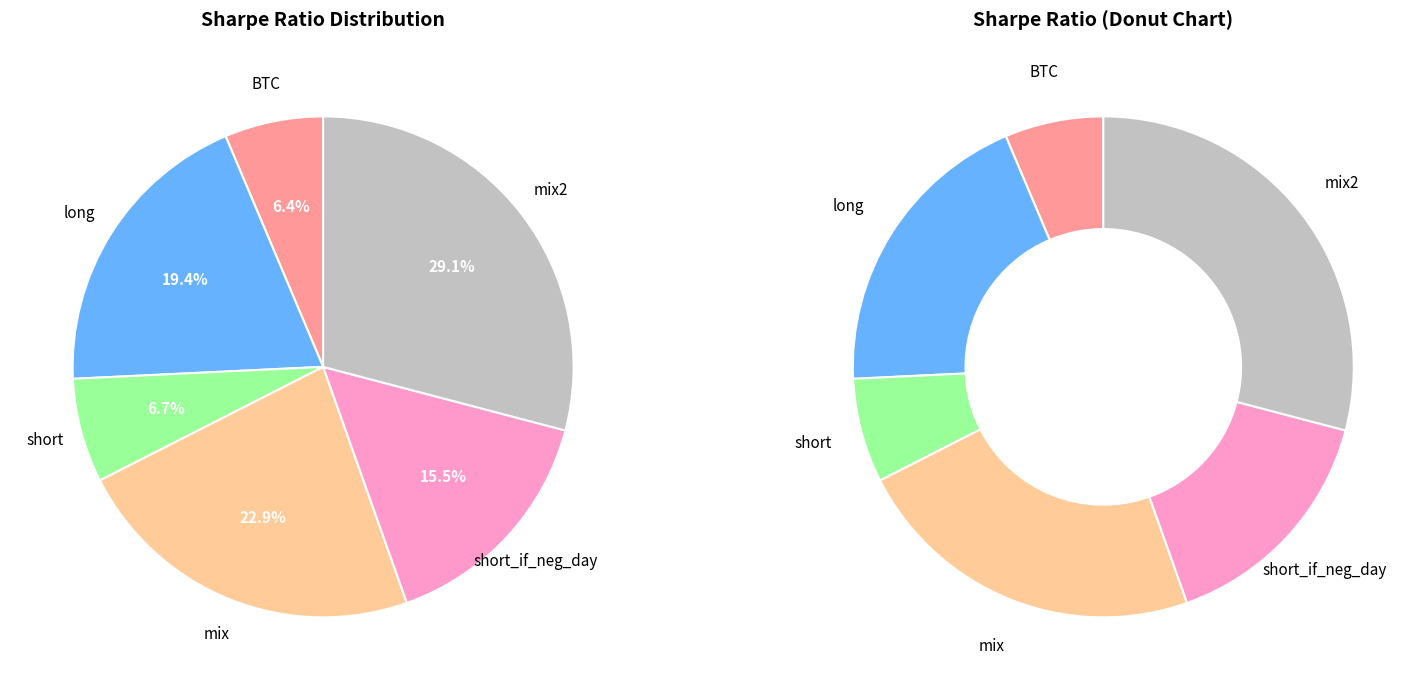

Is it true that short is 1% of the pie?

False